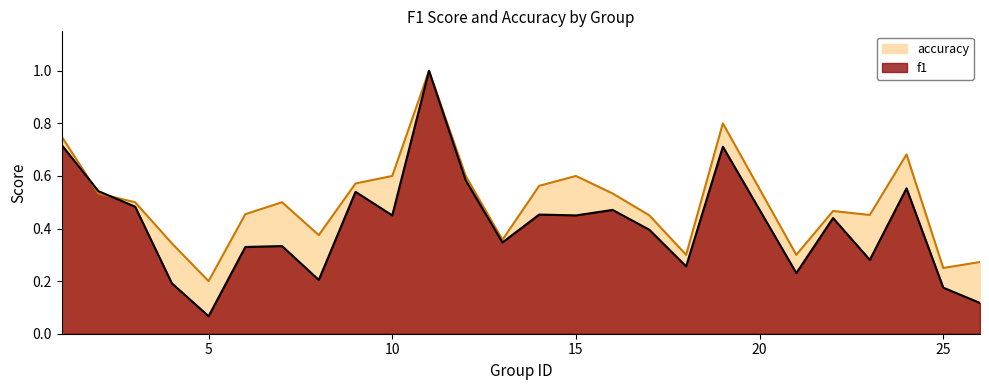

Is the value of f1 at 18 greater than the value of accuracy at 7?

No